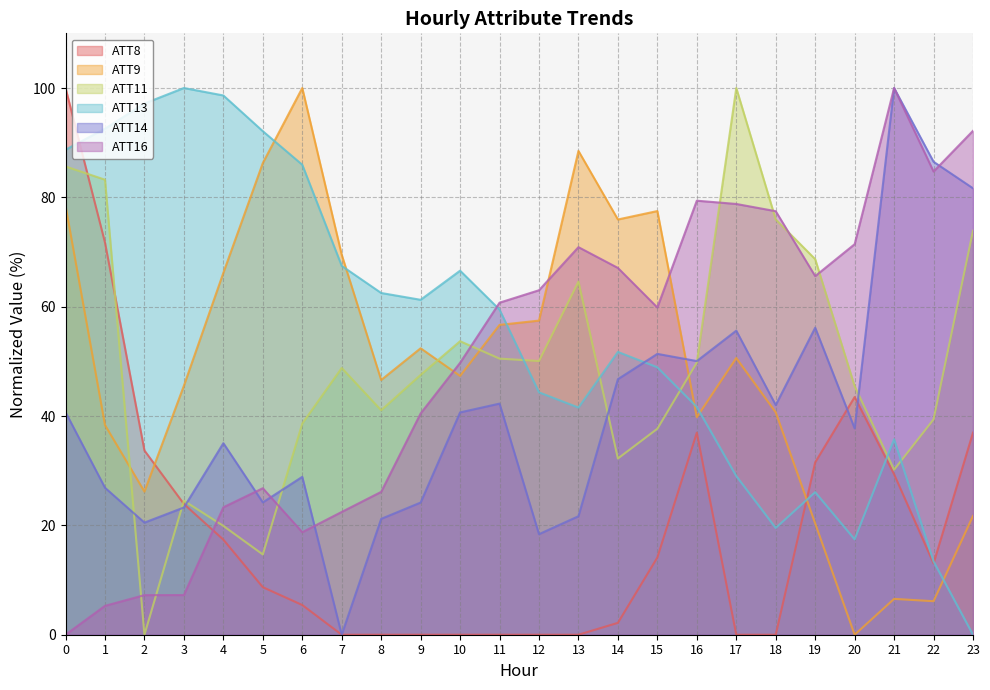

At how many categories does at least one series exceed 1?

24